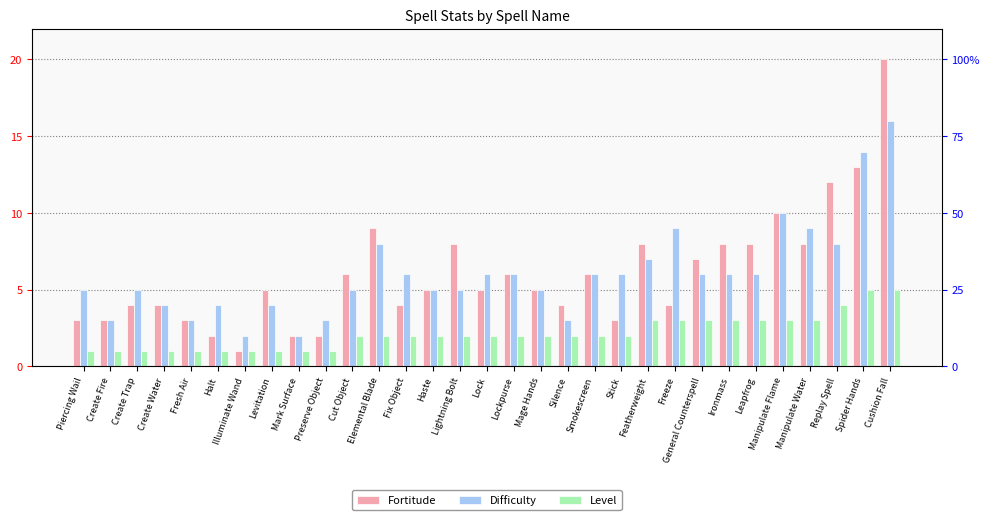

What is the value of the Level bar at the 9th from the left?

1